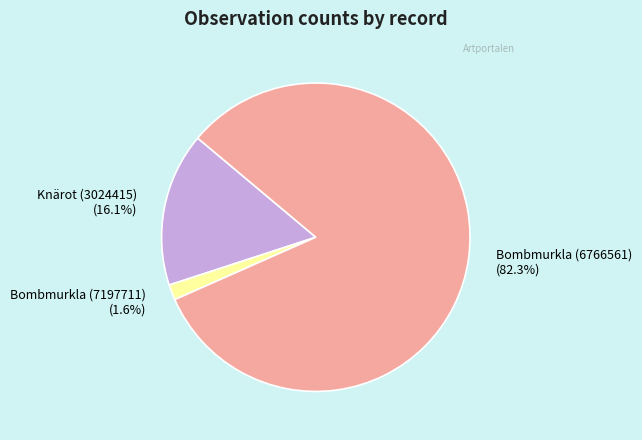

Which has a higher value, Bombmurkla (6766561) or Knärot (3024415)?

Bombmurkla (6766561)